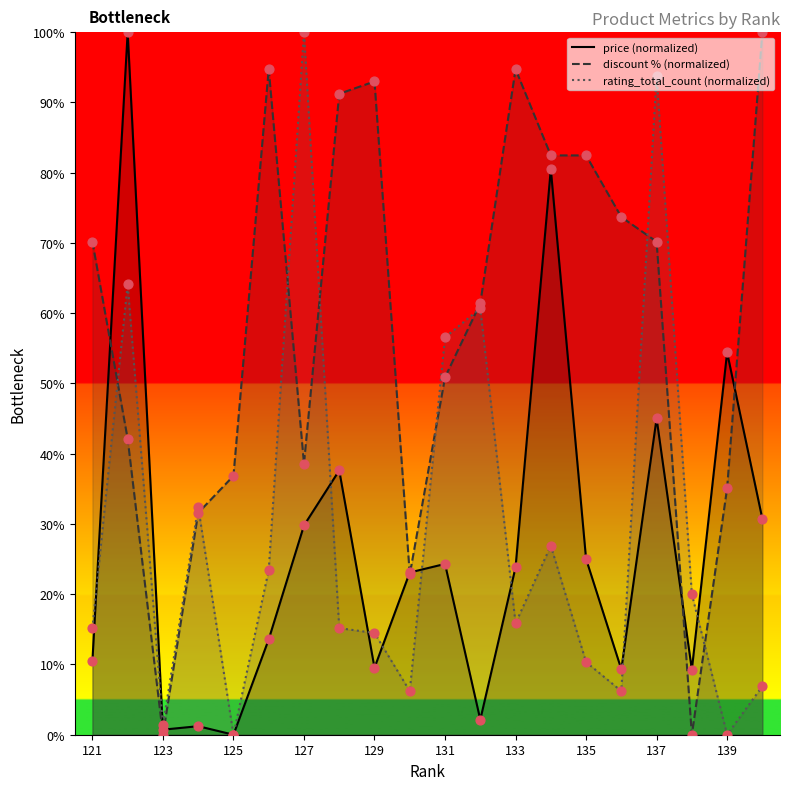

At which category is the sum across all series the highest?

137